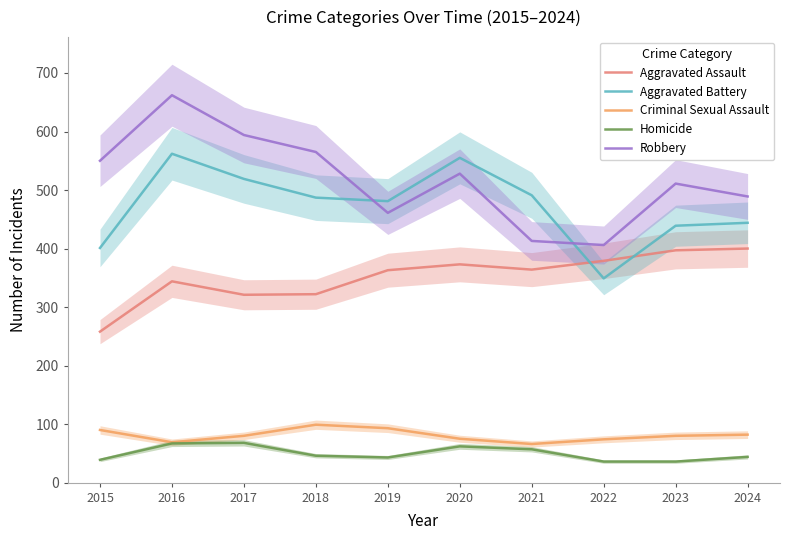

How many distinct data groups are displayed?

5